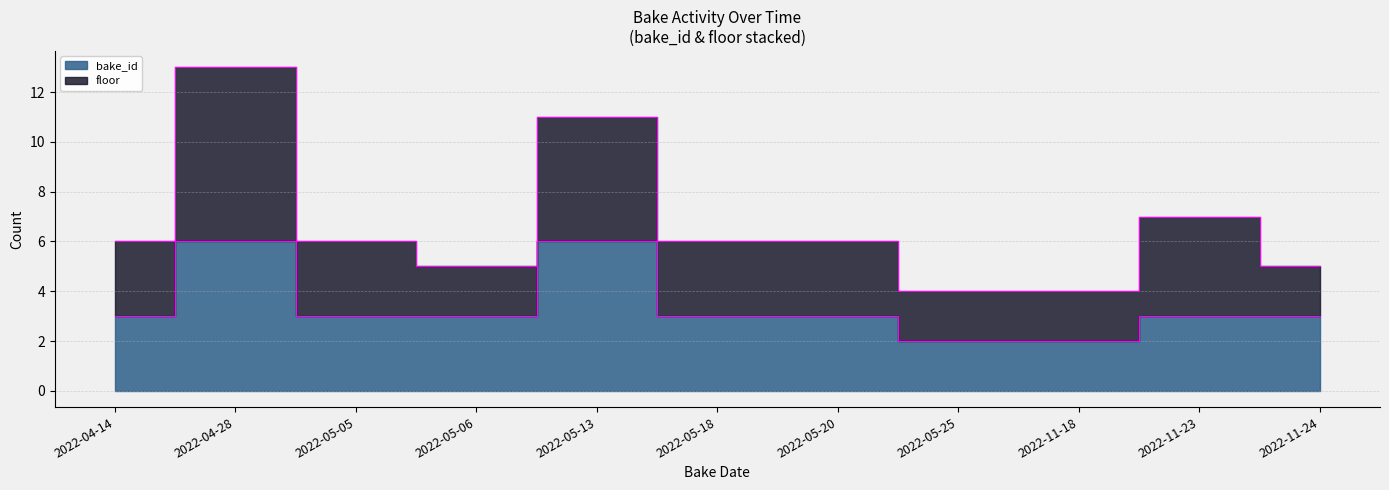

True or false: there are more than 1 points higher than both neighbors.

True